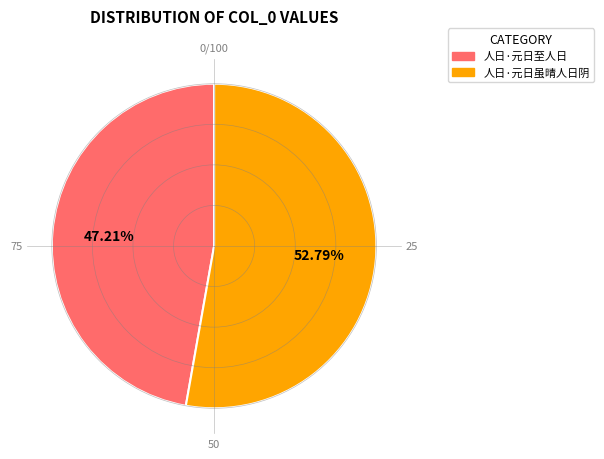

The 人日·元日至人日 slice represents 34% of the pie. True or false?

False